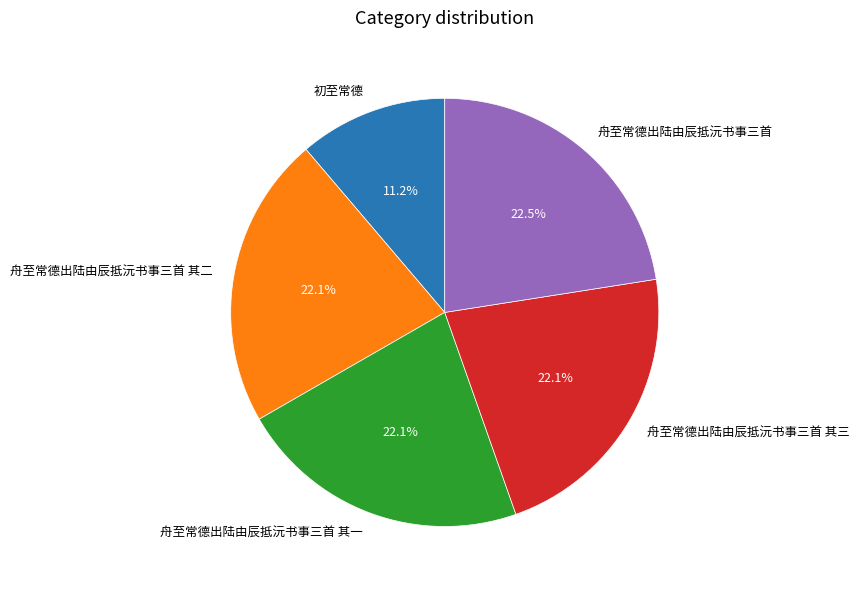

Is 初至常德 the majority of the pie?

No